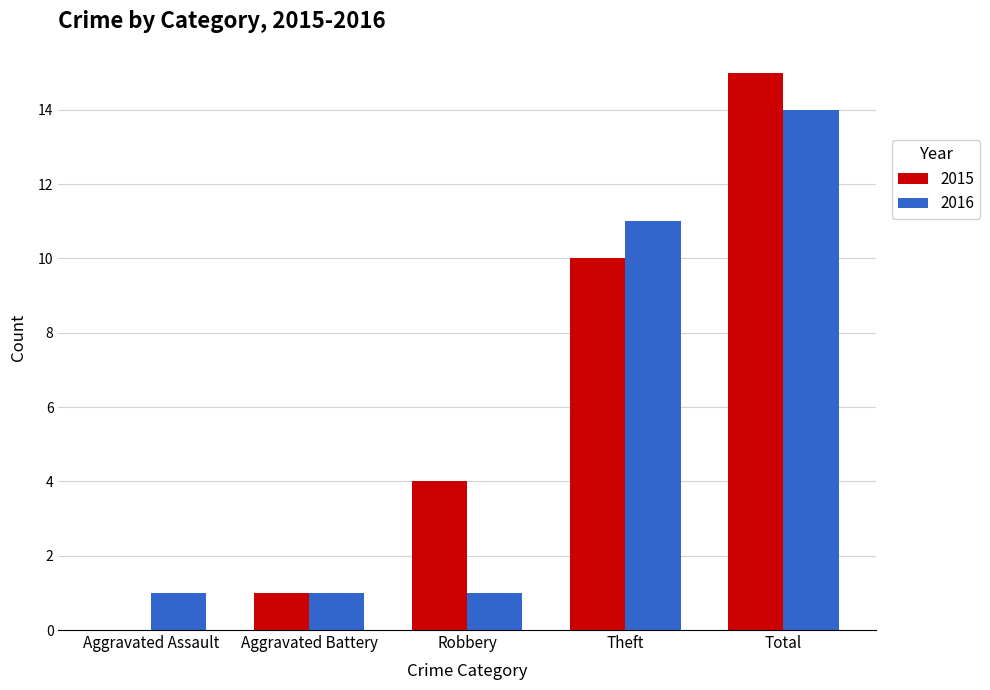

Is it true that 2015 equals 4 at Robbery?

True